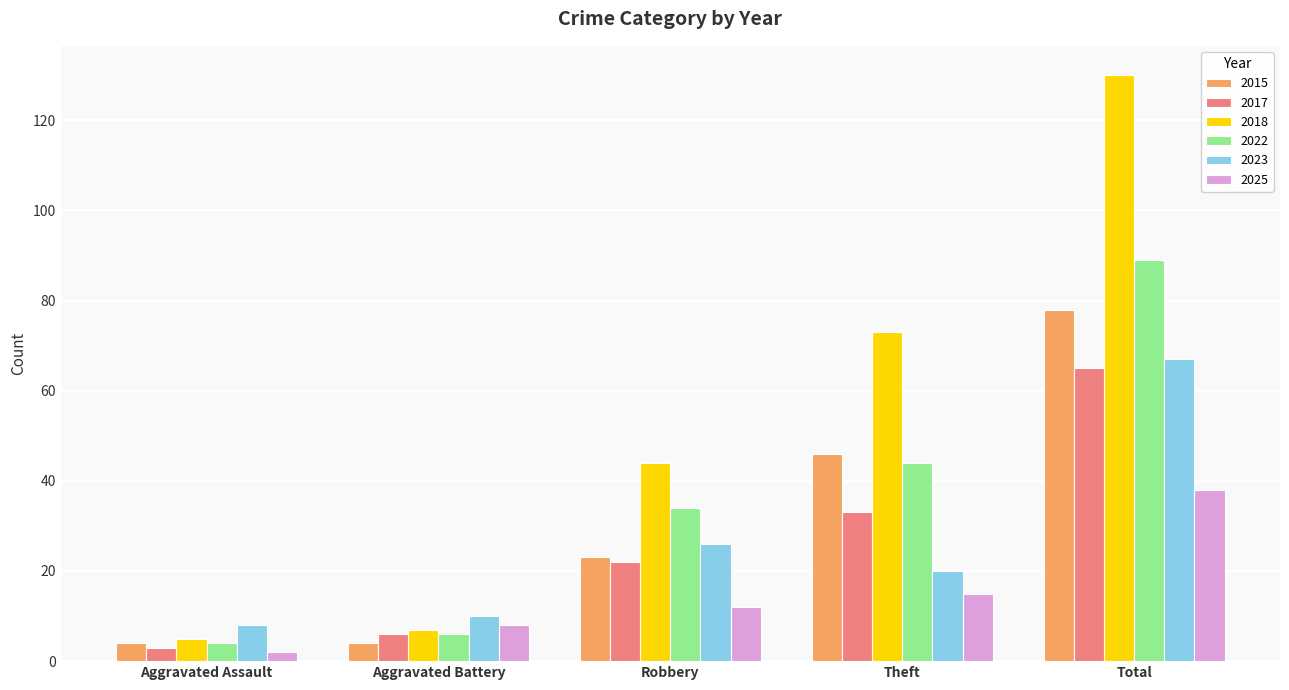

Reading left to right, what are all the values shown in this chart?

2015: Aggravated Assault=4	Aggravated Battery=4	Robbery=23	Theft=46	Total=78
2017: Aggravated Assault=3	Aggravated Battery=6	Robbery=22	Theft=33	Total=65
2018: Aggravated Assault=5	Aggravated Battery=7	Robbery=44	Theft=73	Total=130
2022: Aggravated Assault=4	Aggravated Battery=6	Robbery=34	Theft=44	Total=89
2023: Aggravated Assault=8	Aggravated Battery=10	Robbery=26	Theft=20	Total=67
2025: Aggravated Assault=2	Aggravated Battery=8	Robbery=12	Theft=15	Total=38